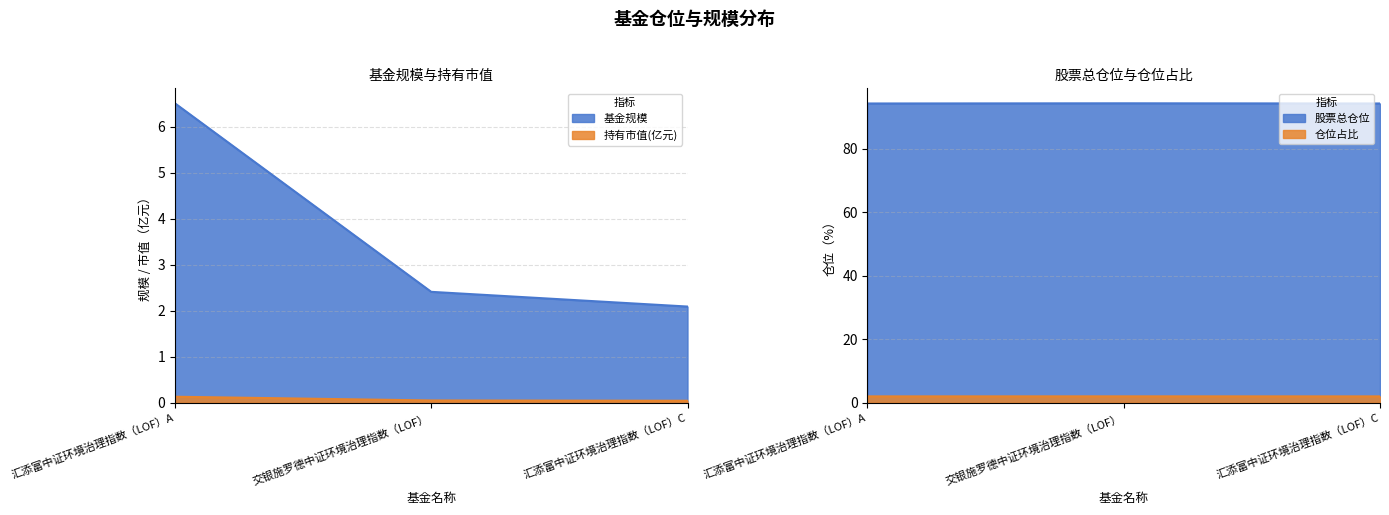

How many data points does each series have?

3